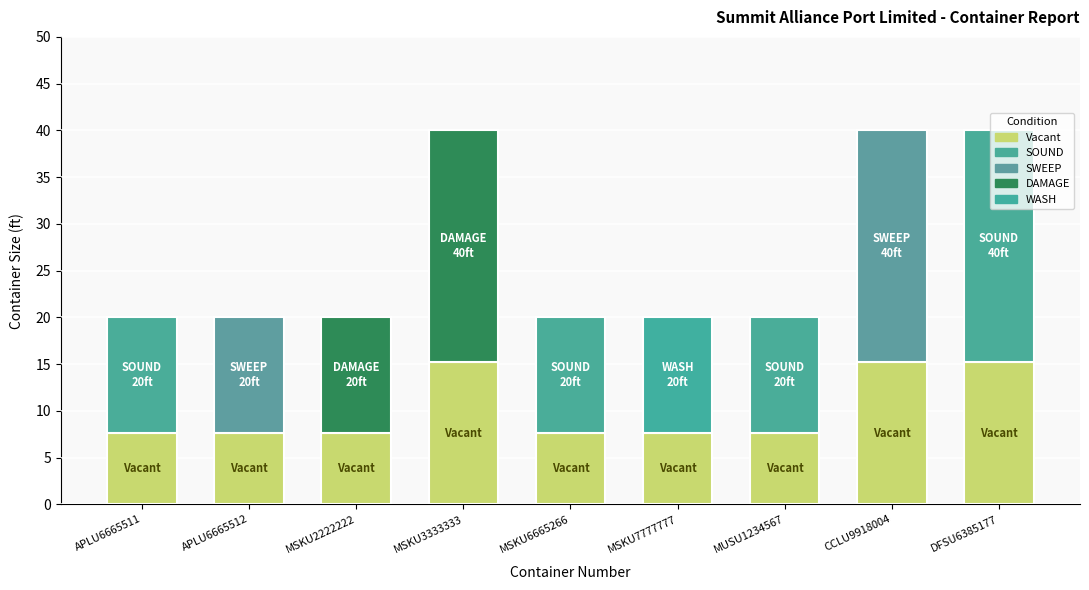

What is the total value across all series at MSKU3333333?

40.0